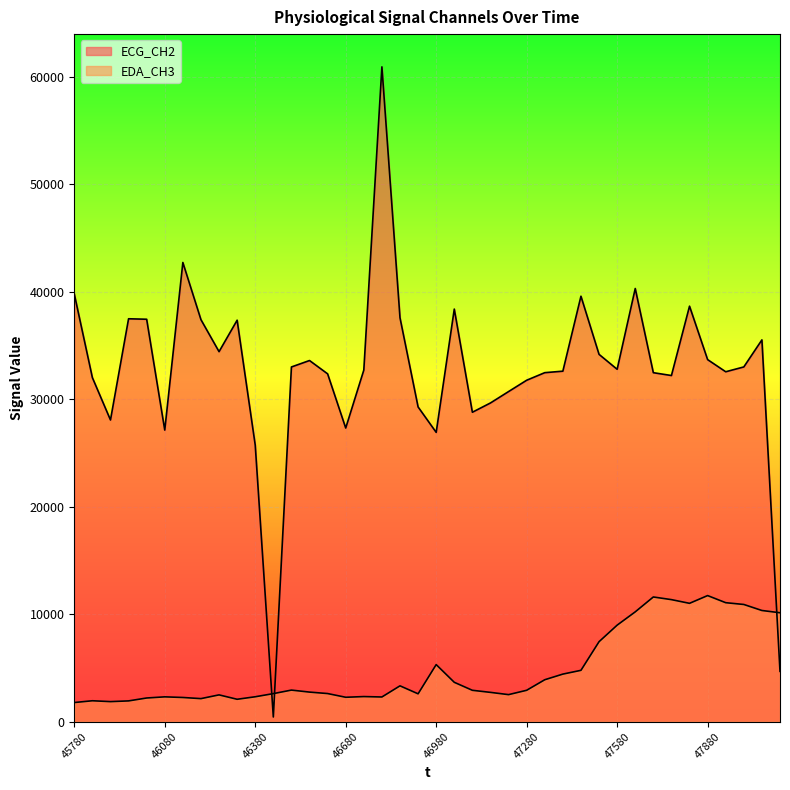

True or false: ECG_CH2 has more than 1 points higher than both neighbors.

True